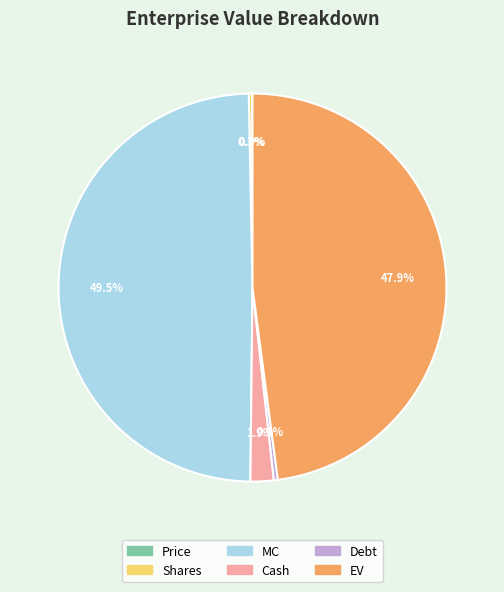

What is the largest slice in the pie chart?

MC